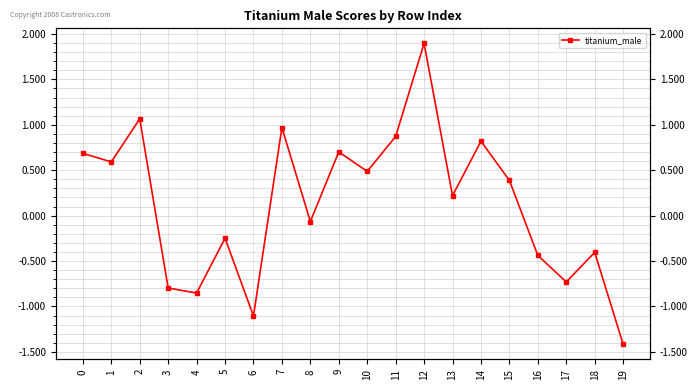

What is the change in value from 3 to 8?

+0.7